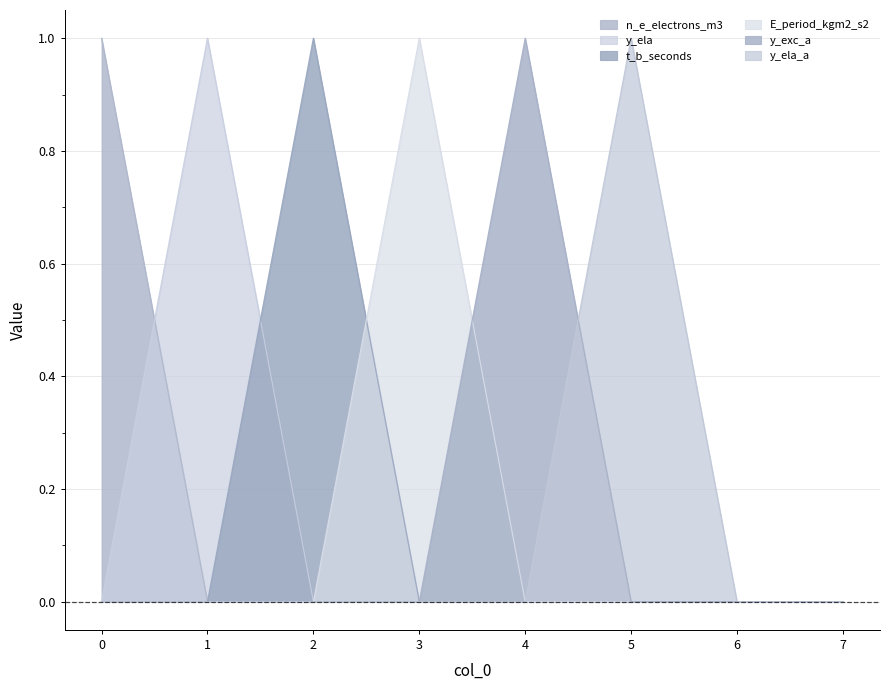

Reading right to left, what are all the values shown in this chart?

n_e_electrons_m3: 7=0	6=0	5=0	4=0	3=0	2=0	1=0	0=1
y_ela: 7=0	6=0	5=0	4=0	3=0	2=0	1=1	0=0
t_b_seconds: 7=0	6=0	5=0	4=0	3=0	2=1	1=0	0=0
E_period_kgm2_s2: 7=0	6=0	5=0	4=0	3=1	2=0	1=0	0=0
y_exc_a: 7=0	6=0	5=0	4=1	3=0	2=0	1=0	0=0
y_ela_a: 7=0	6=0	5=1	4=0	3=0	2=0	1=0	0=0